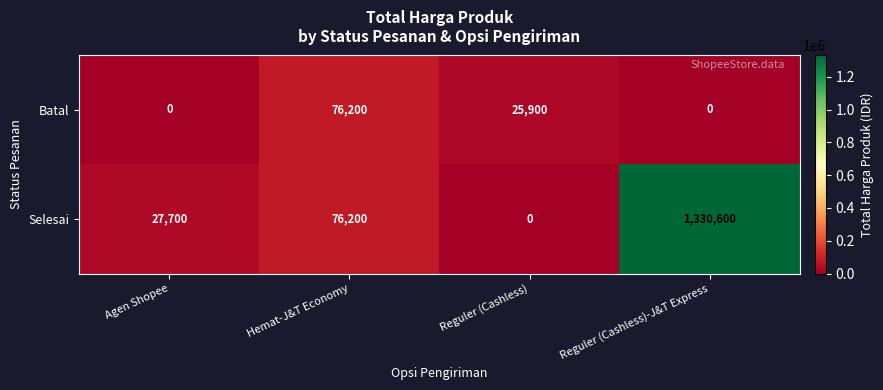

Which category has the highest value across all series?

Reguler (Cashless)-J&T Express